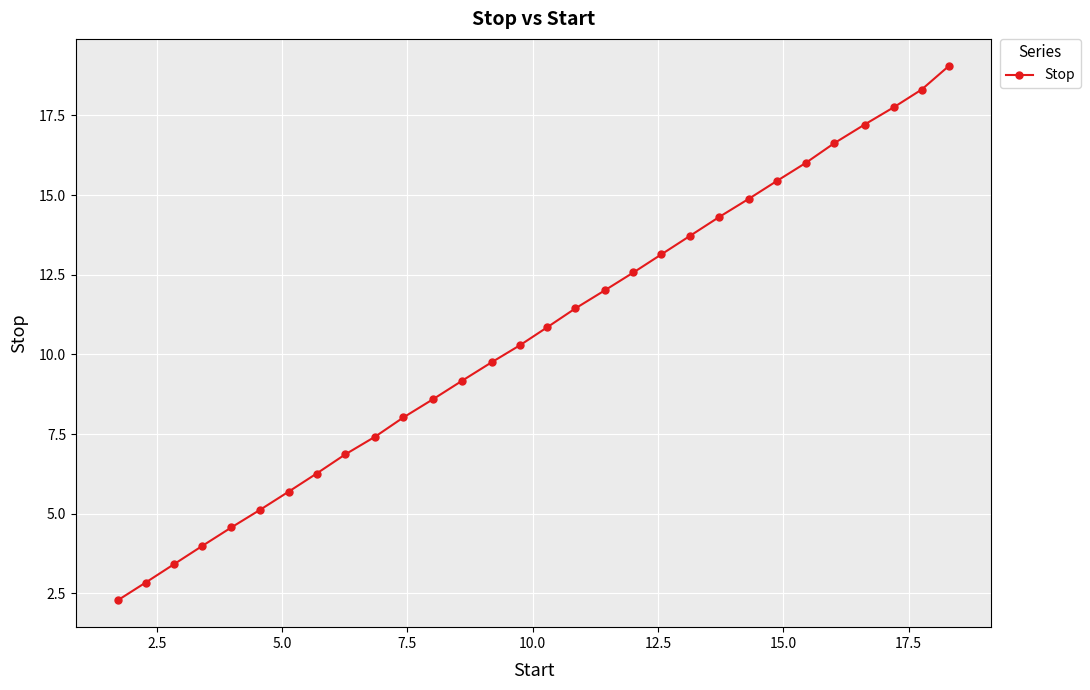

What is the value of the 20th point from the left?

13.1